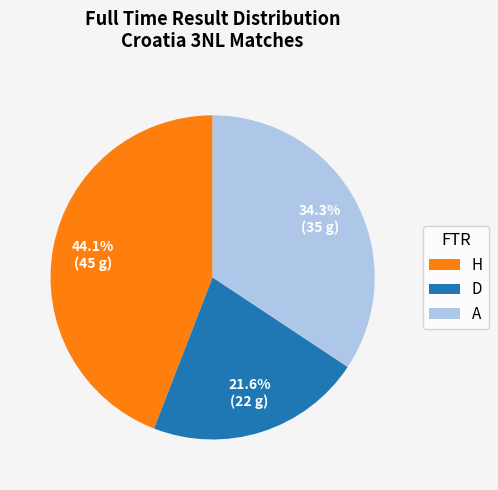

Which has a higher value, A or D?

A